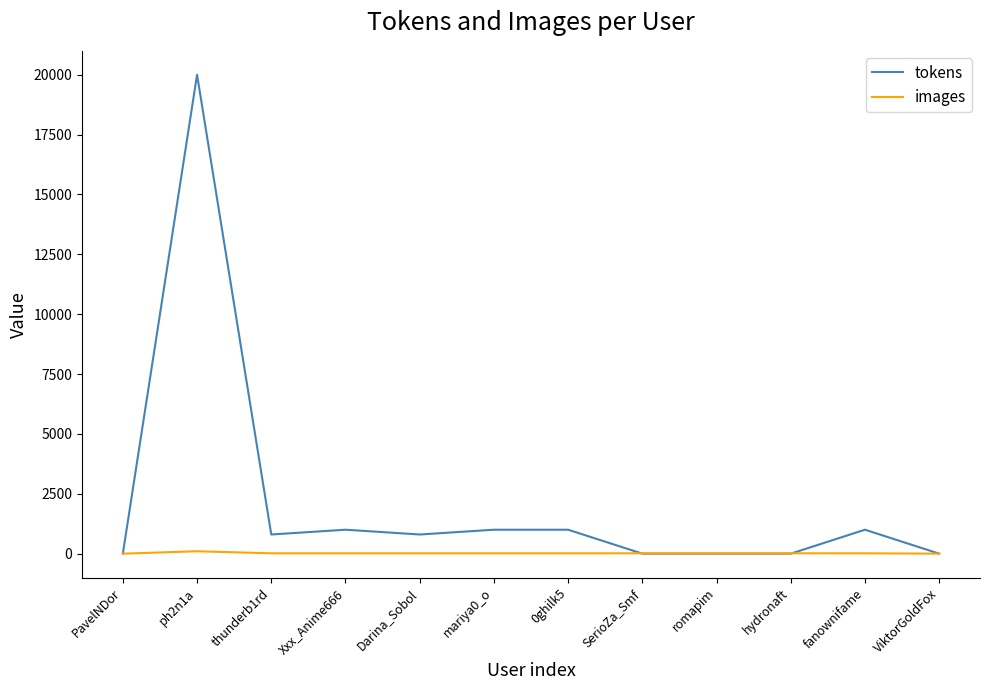

Is the value of images at ViktorGoldFox greater than the value of tokens at mariya0_o?

No